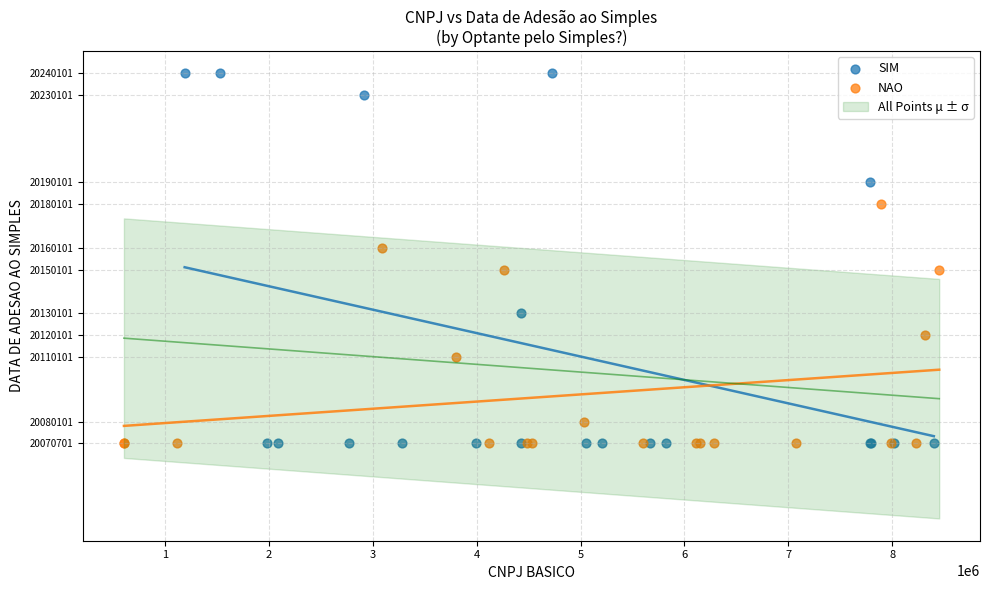

Which series has the largest Y range (max minus min)?

SIM